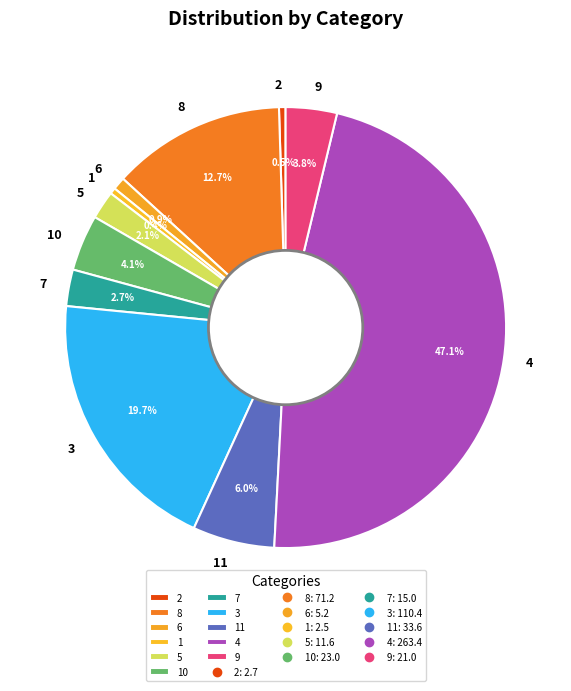

To the nearest percent, what is the average slice percentage?

9%